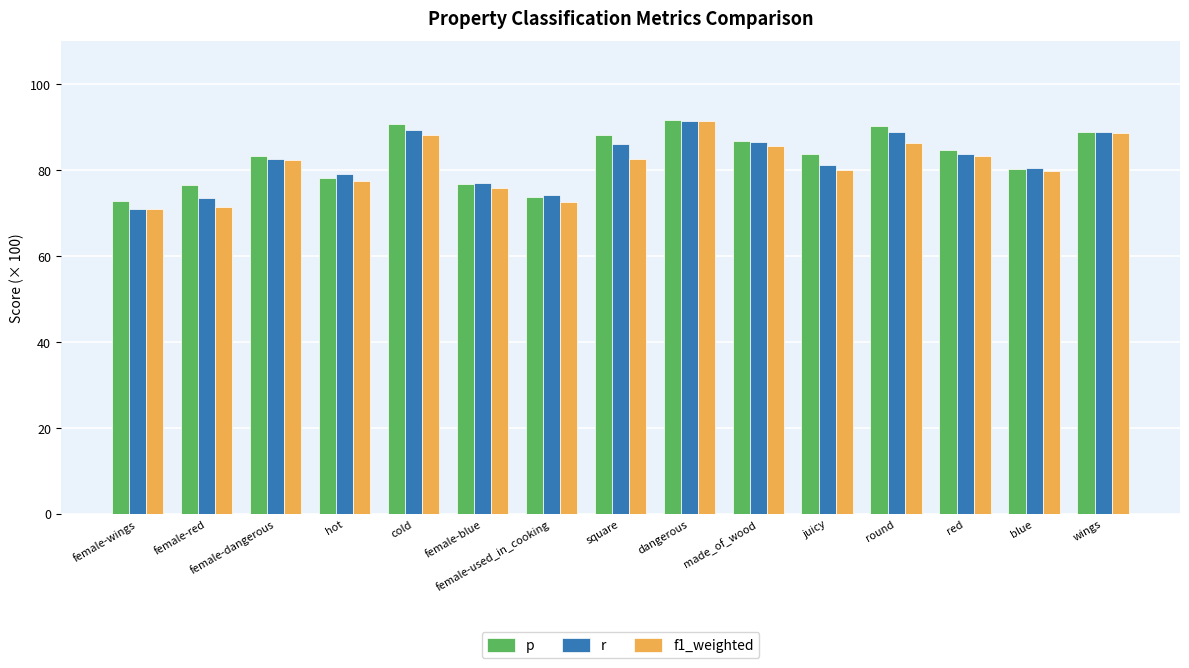

What is the sum of all f1_weighted values?

1215.2